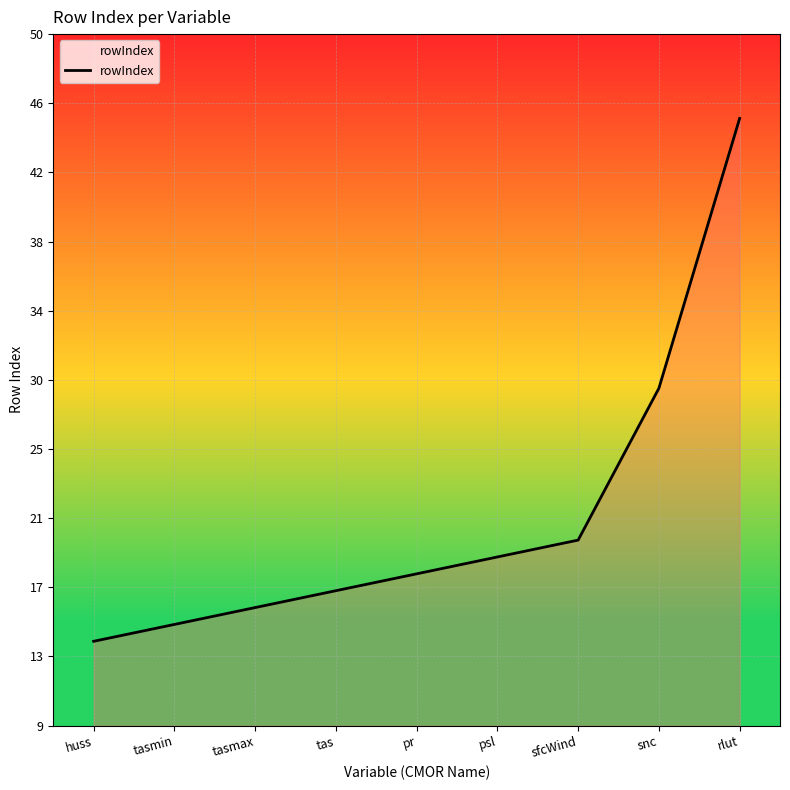

Is this an area chart (filled region under the line)?

Yes